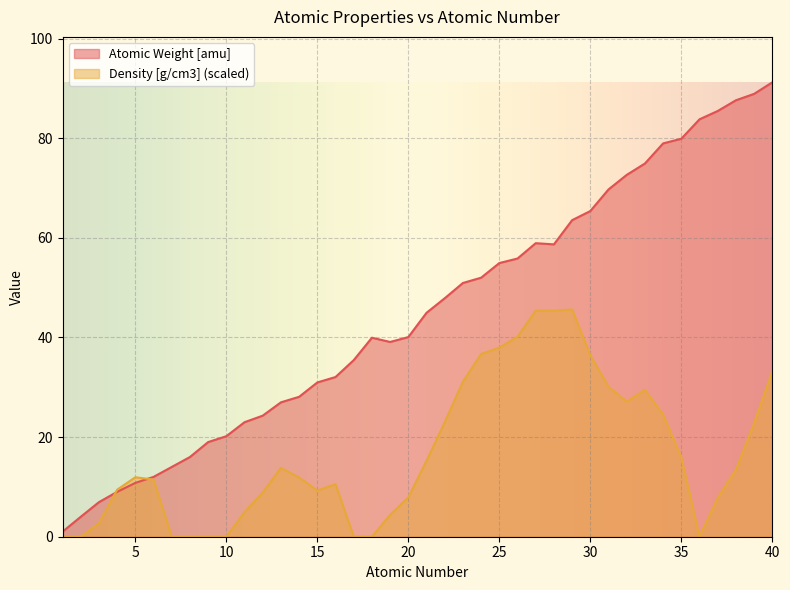

Where is the first local minimum for Atomic Weight [amu]?

19